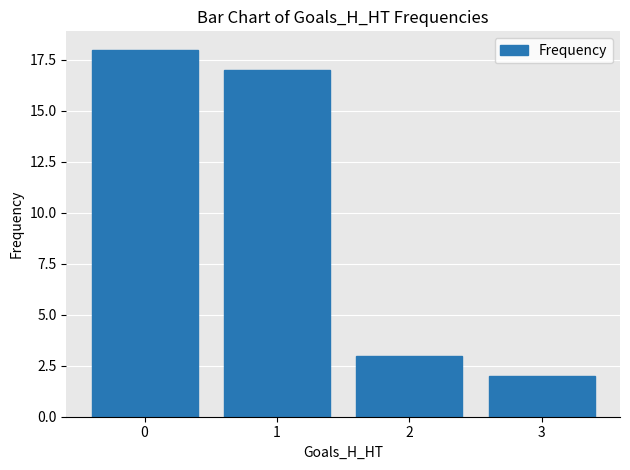

What is the value of the 3rd bar from the left?

3